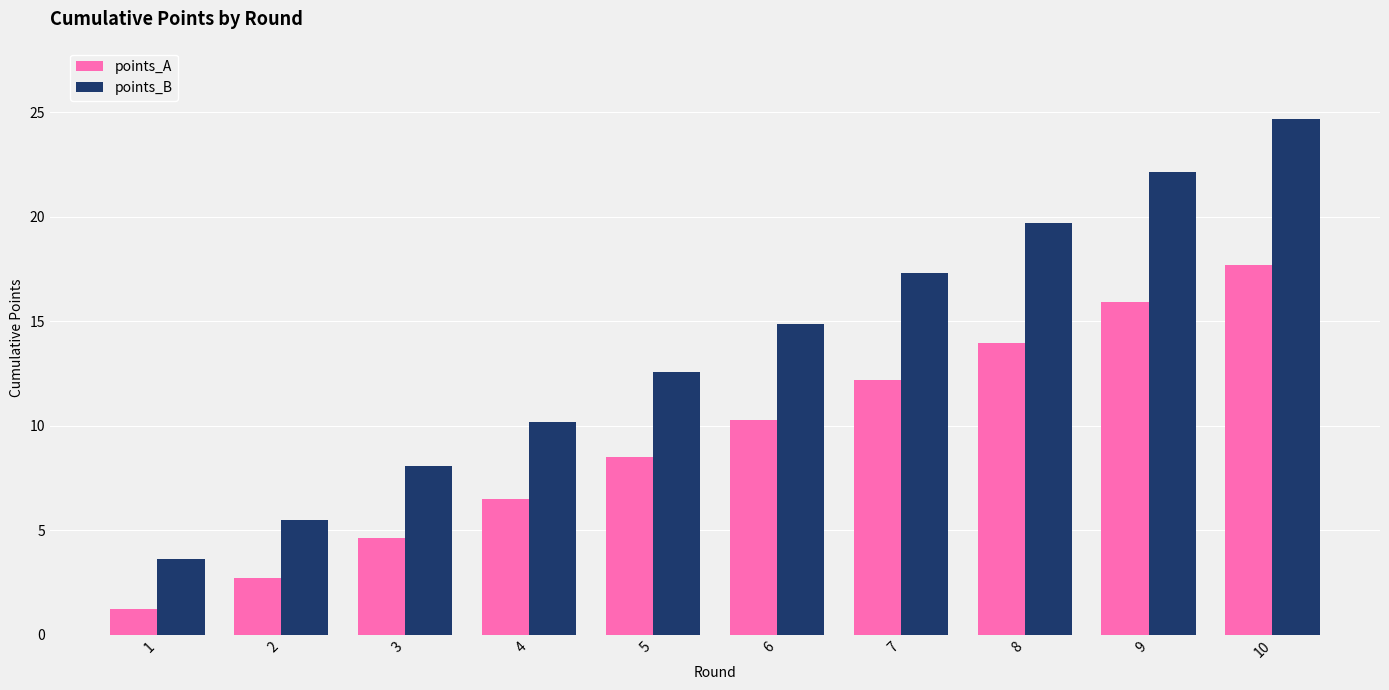

List the series in order of their overall mean, lowest first.

points_A, points_B